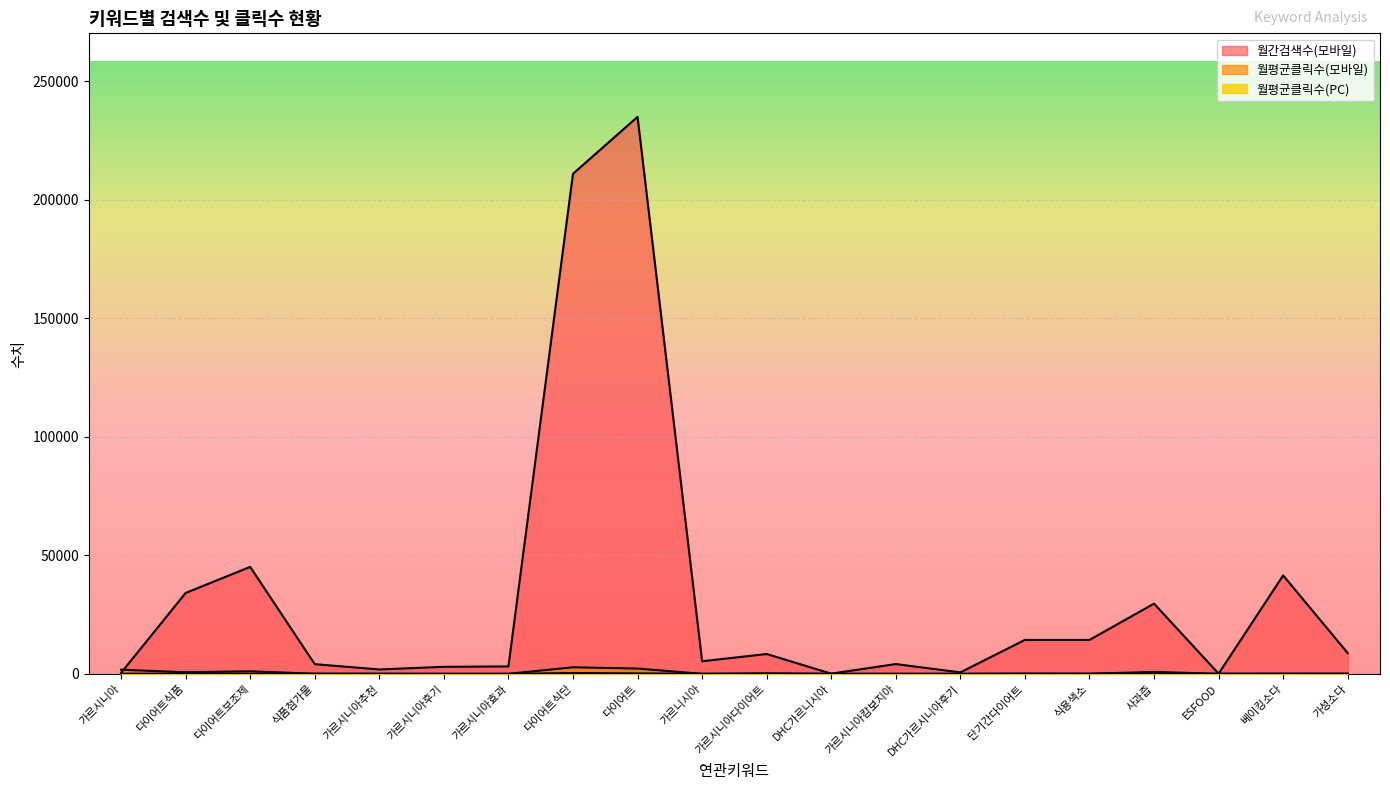

Count the number of categories in the chart.

20